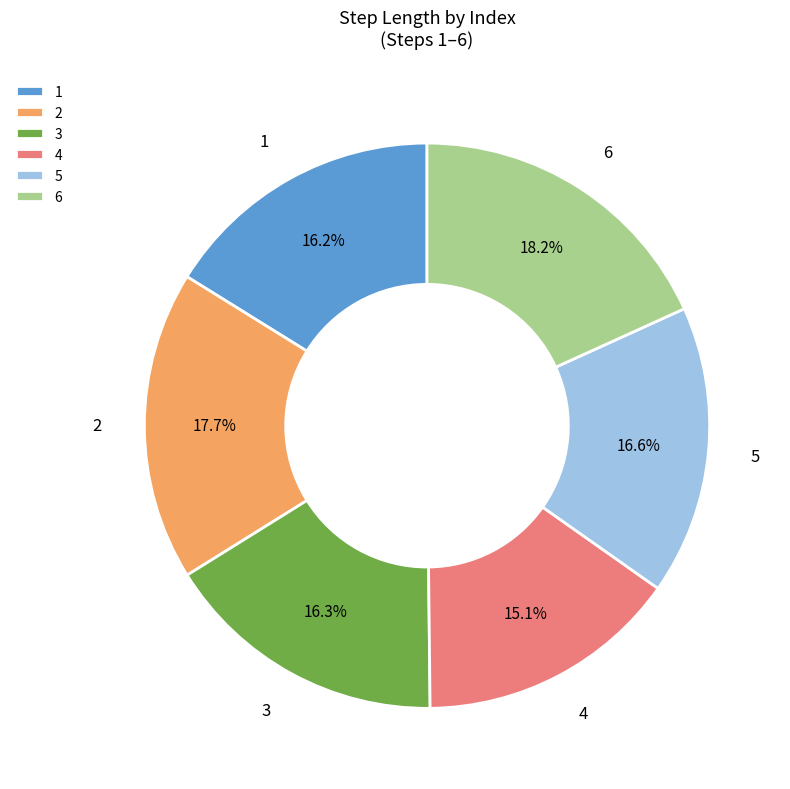

Between 3 and 6, which is larger?

6